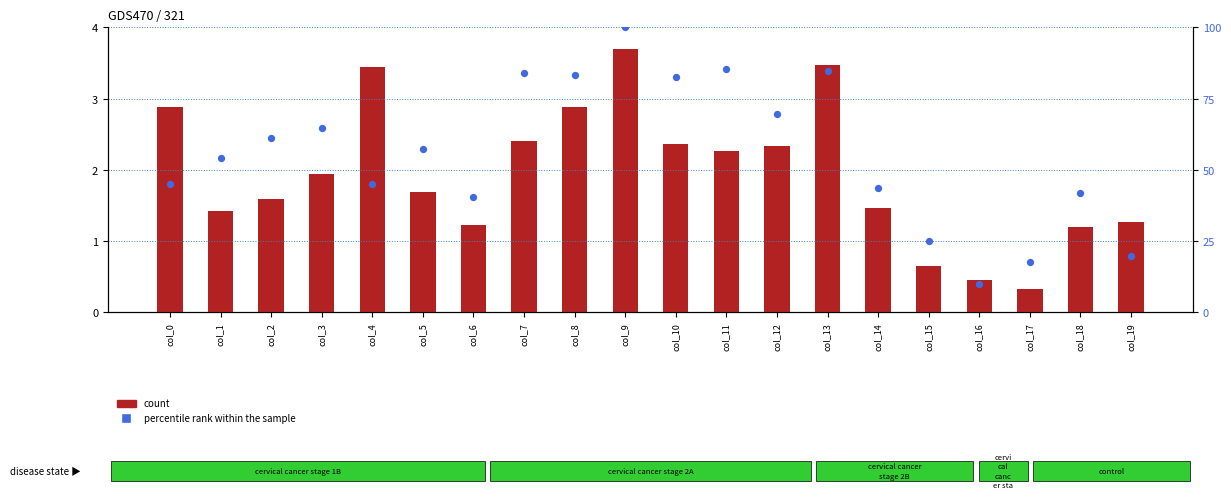

What are all the series names shown in the legend?

count, percentile rank within the sample